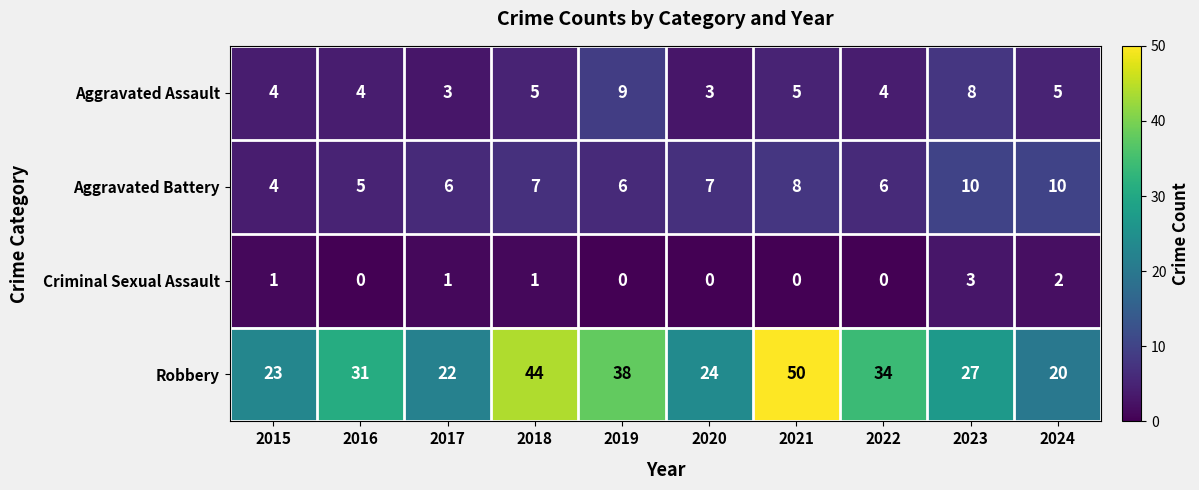

At 2019, list the series in order from largest to smallest.

Robbery, Aggravated Assault, Aggravated Battery, Criminal Sexual Assault